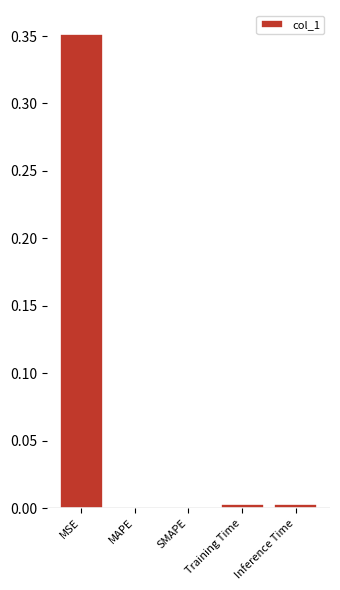

How many data points does each series have?

5